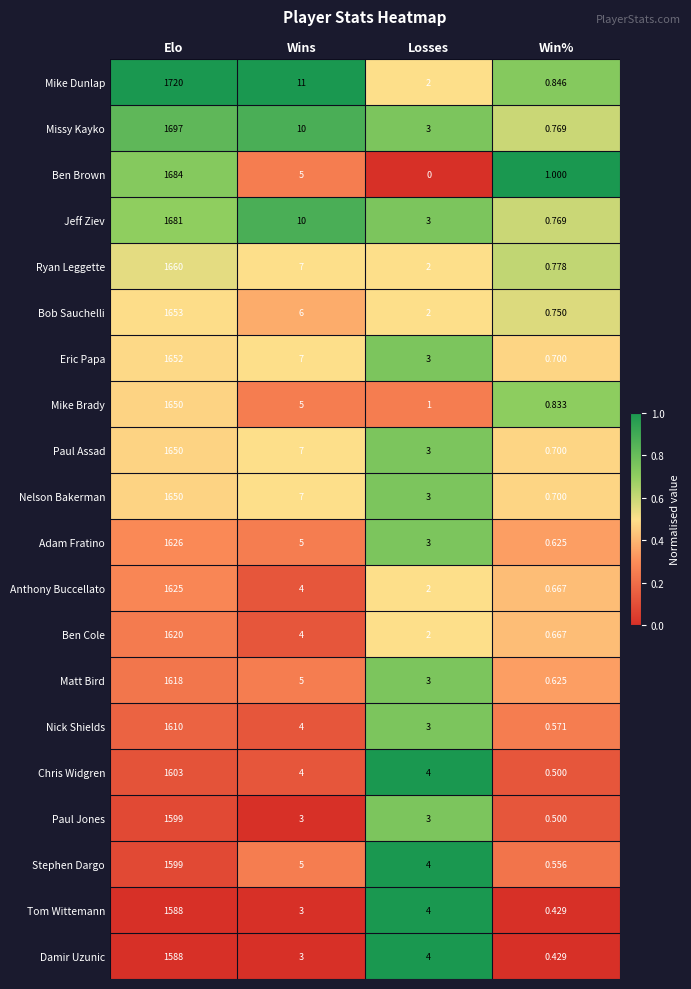

What is the total value across all series at Losses?

54.0